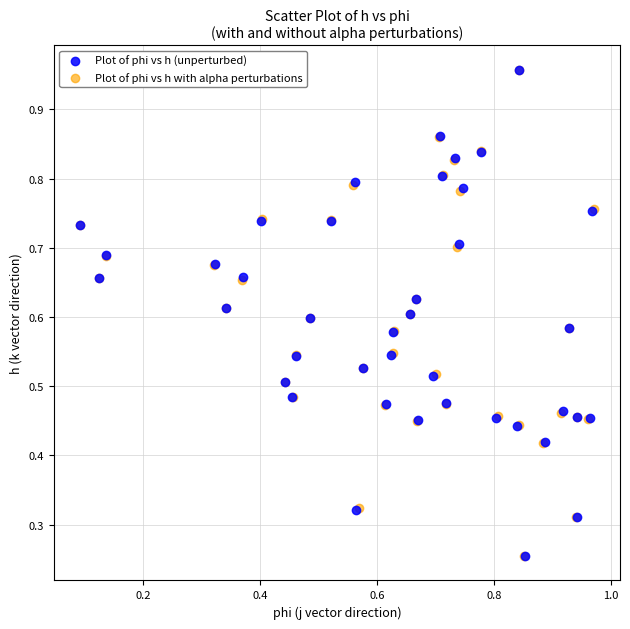

Which series has the widest spread of Y values?

Plot of phi vs h with alpha perturbations